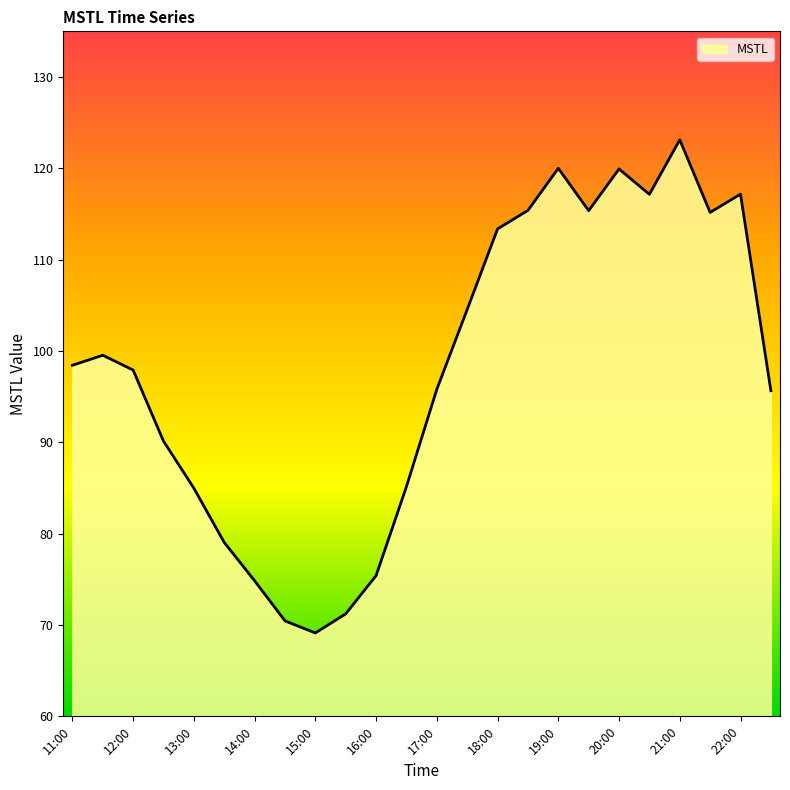

What is the difference between the maximum and minimum values?

54.0